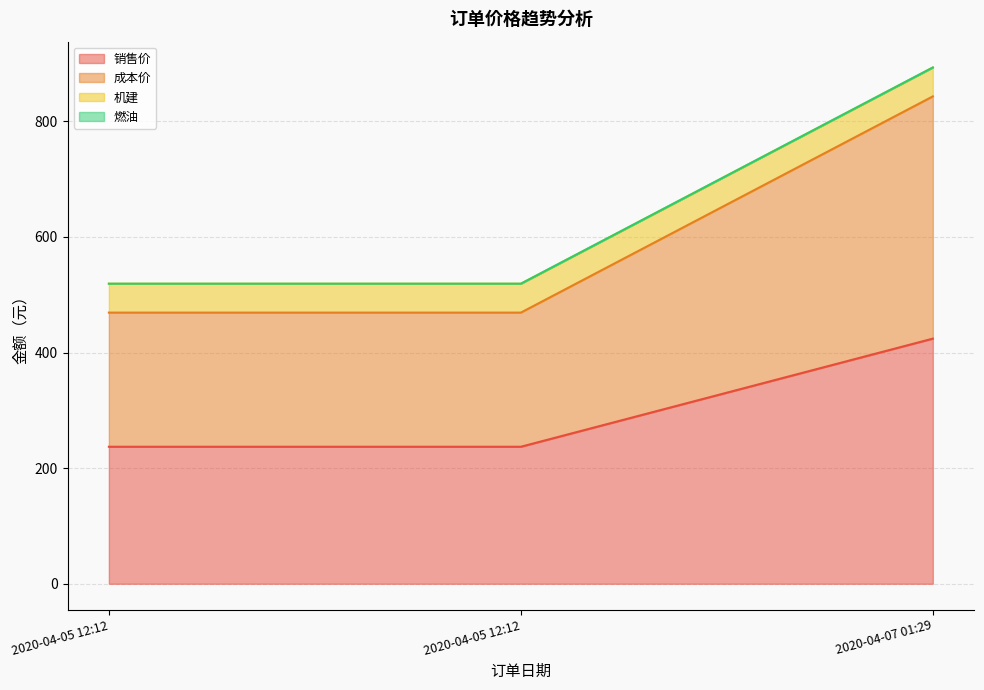

The value of 成本价 at 2020-04-05 12:12 is 469. True or false?

True